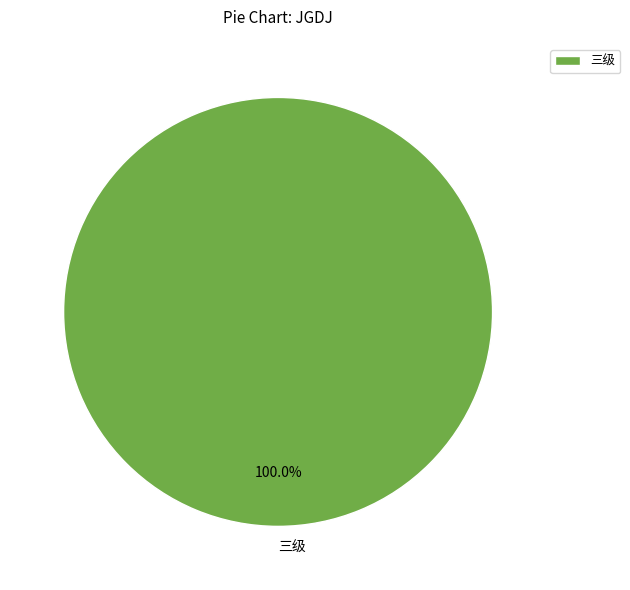

Rank the categories by value from lowest to highest.

三级